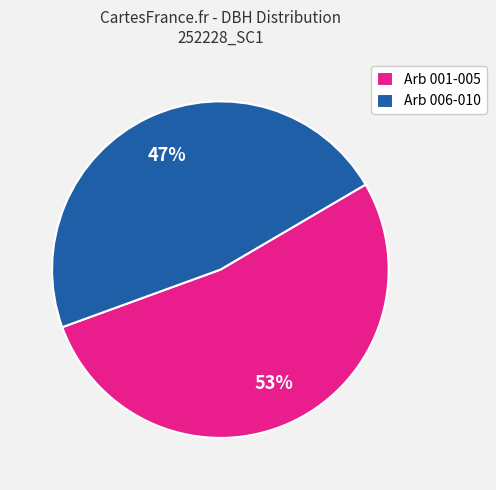

Is the sum of Arb 001-005 and Arb 006-010 greater than half?

Yes